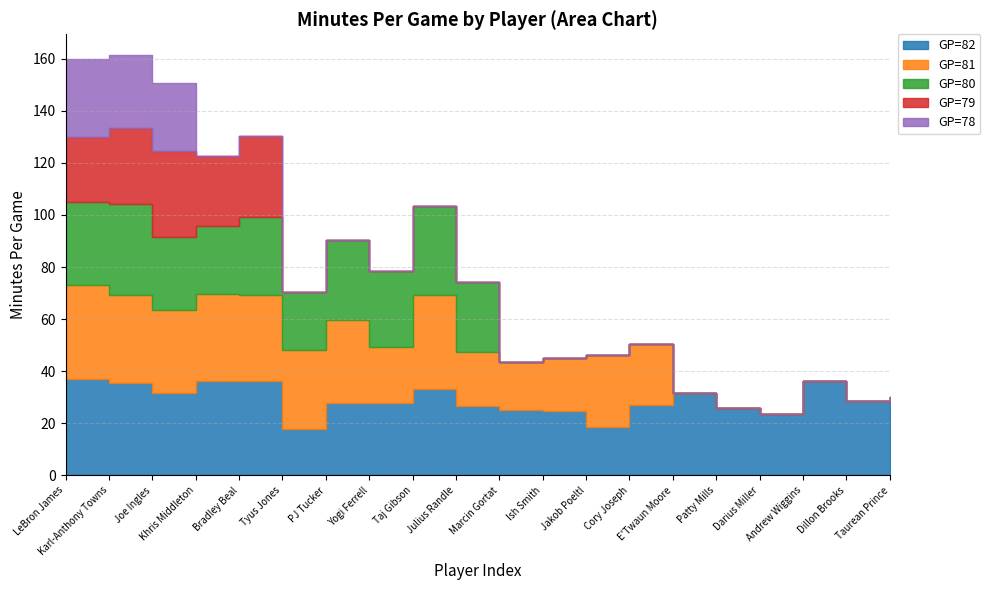

True or false: GP=78 has a value of 20.6 at Andrew Wiggins.

False